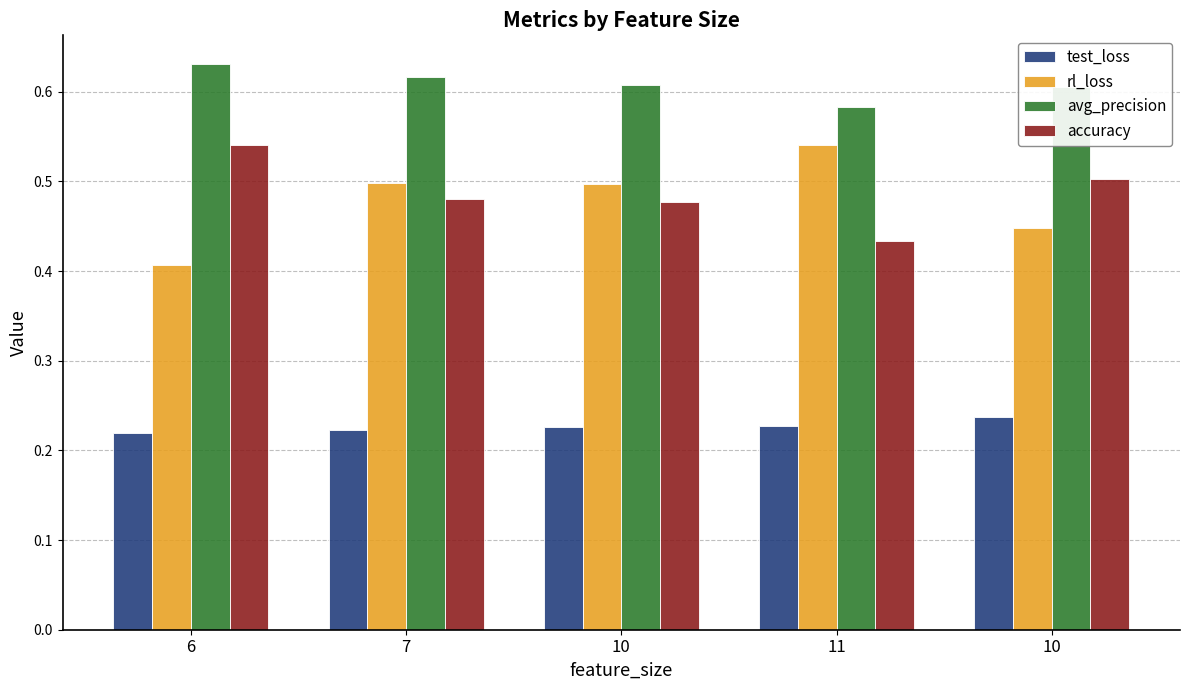

What is the difference between the maximum and minimum values in the rl_loss series?

0.1